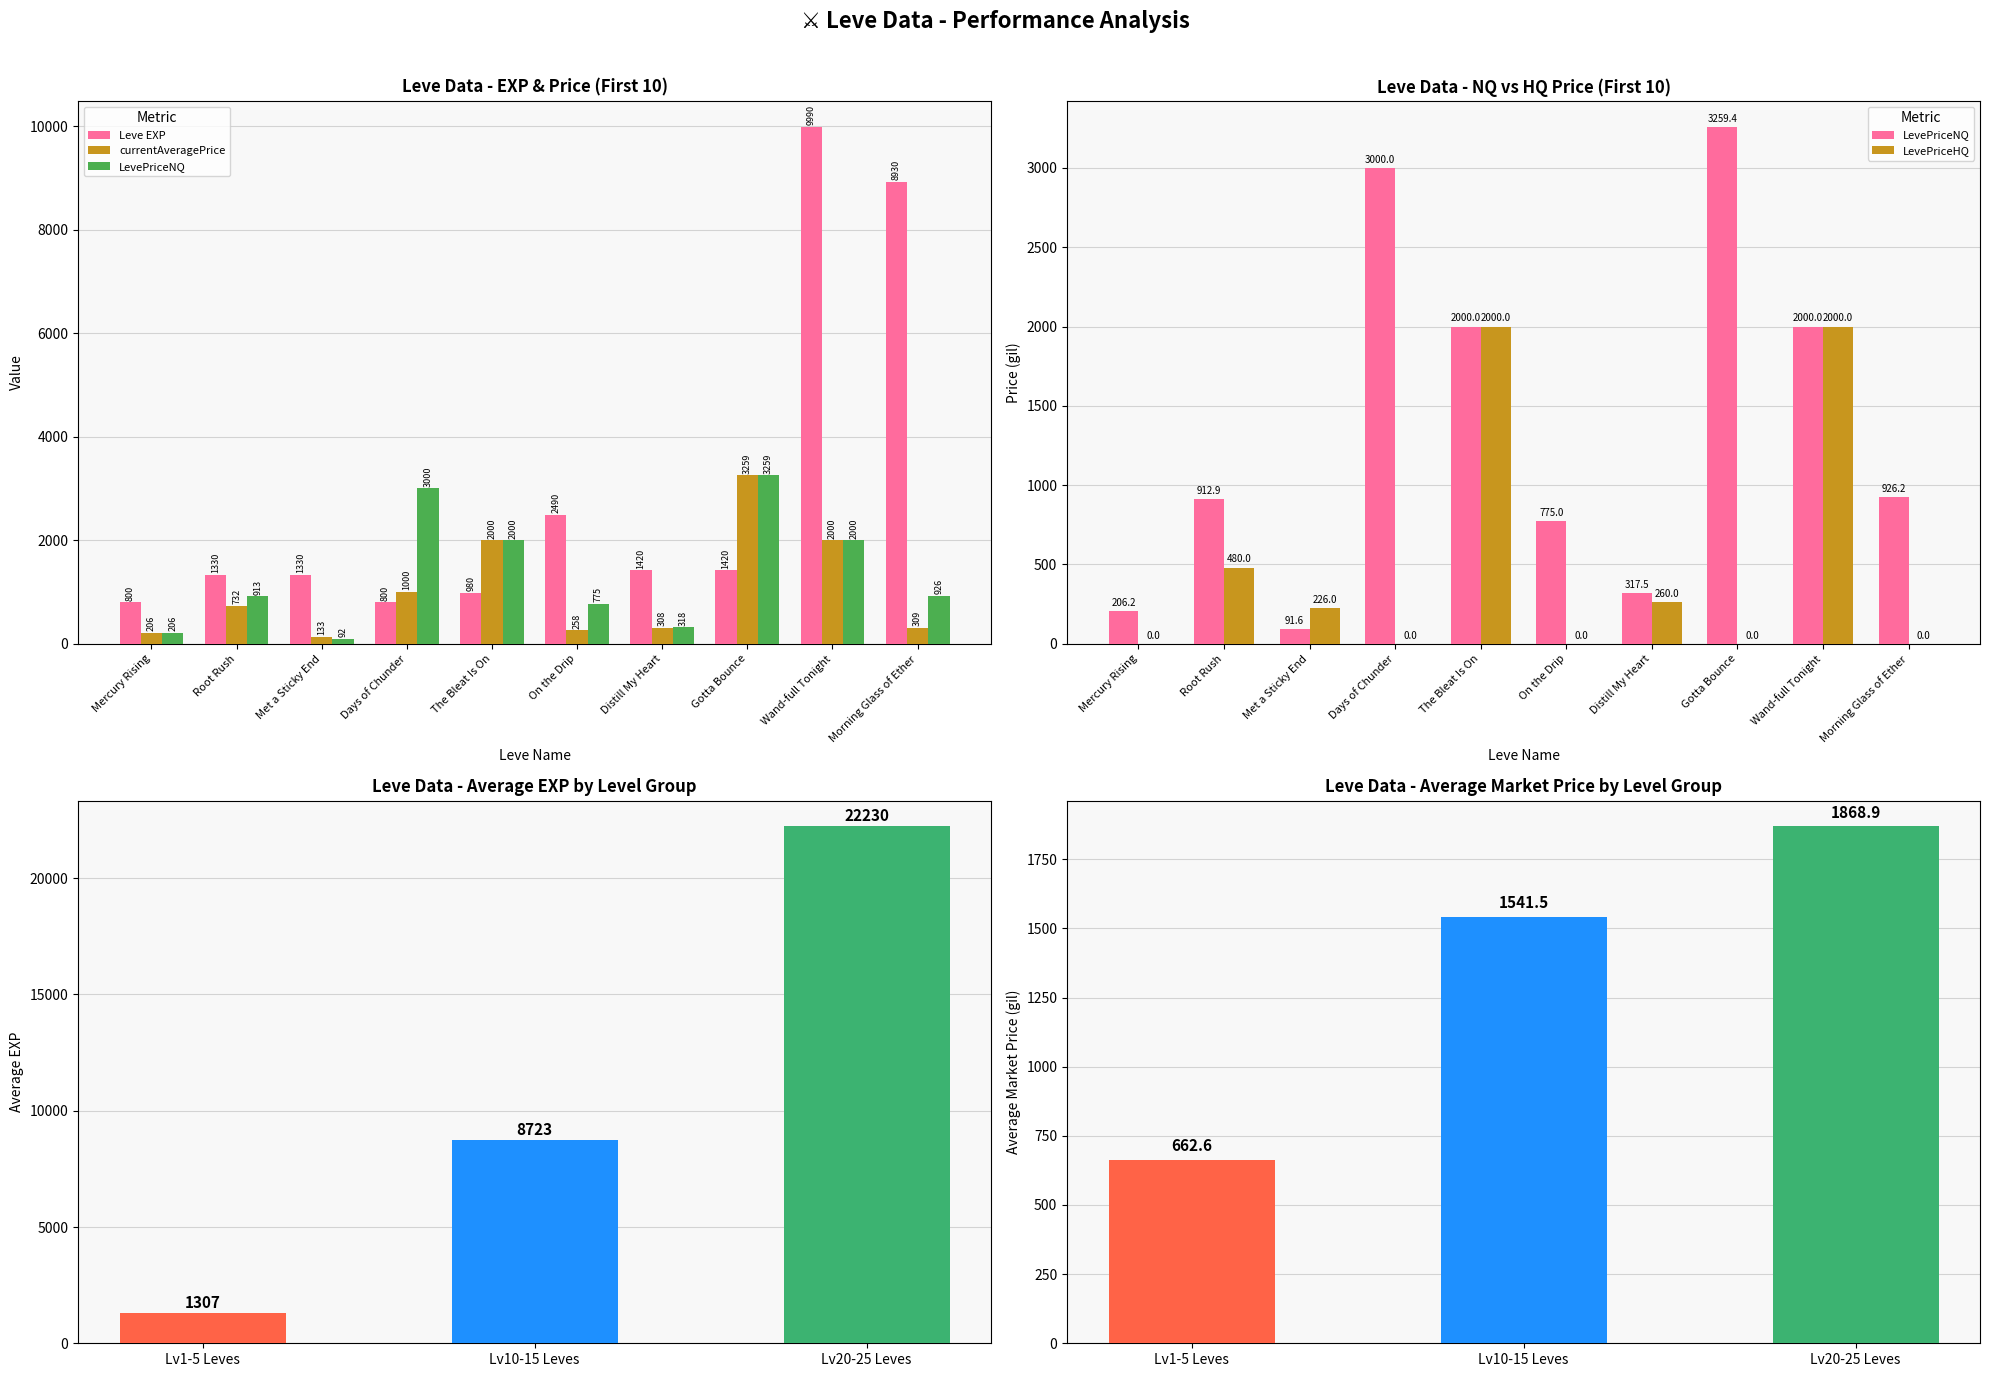

Where is LevePriceHQ nearest to the value 1000?

Root Rush